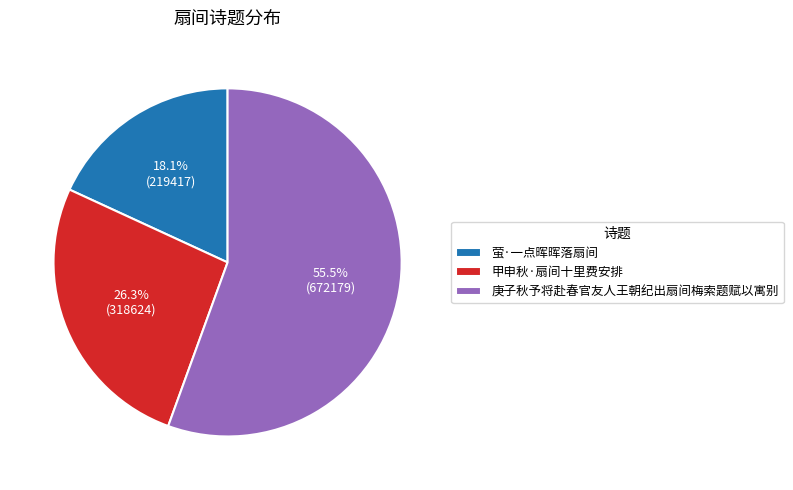

What is the largest slice in the pie chart?

庚子秋予将赴春官友人王朝纪出扇间梅索题赋以寓别